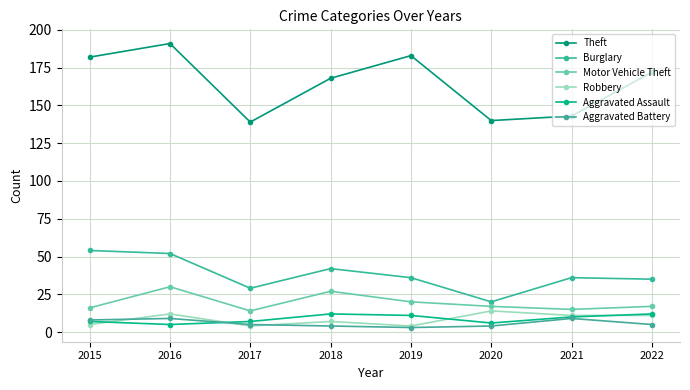

What is the value of the Aggravated Battery point at the 3rd from the left?

5